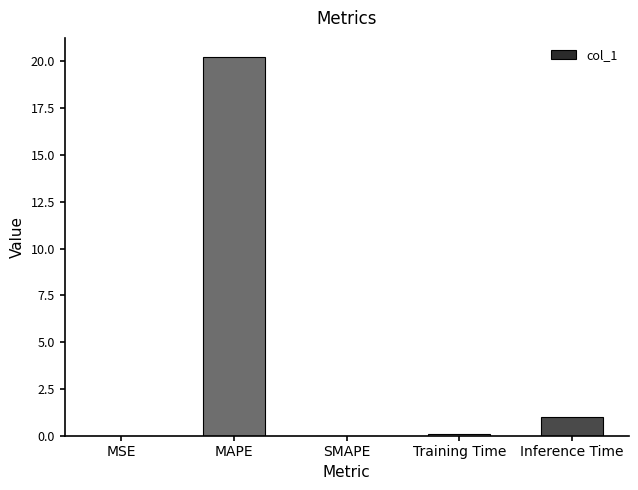

What is the greatest value displayed?

20.2